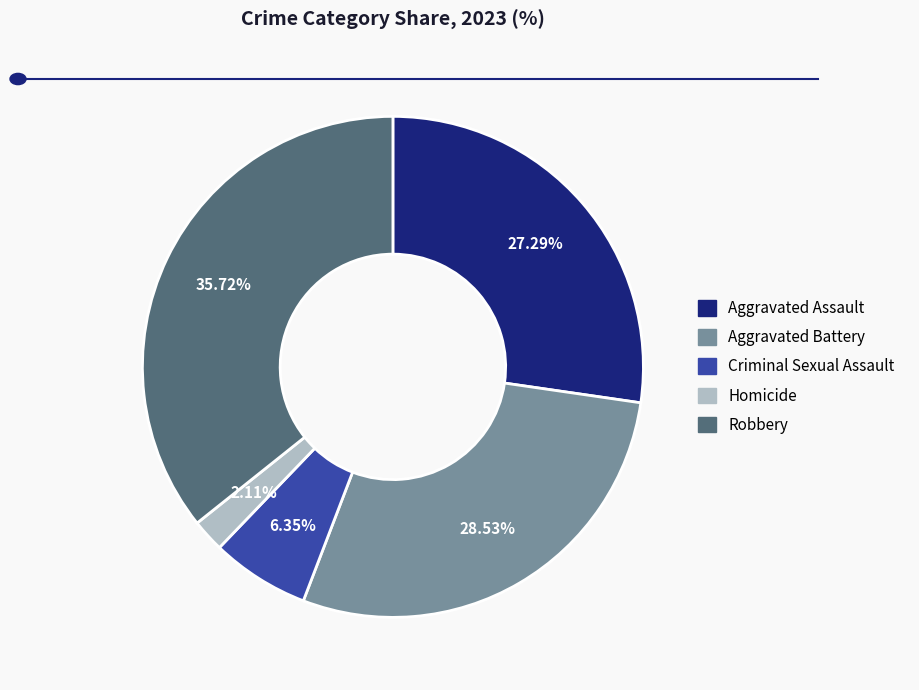

Is there a majority slice in this chart?

No